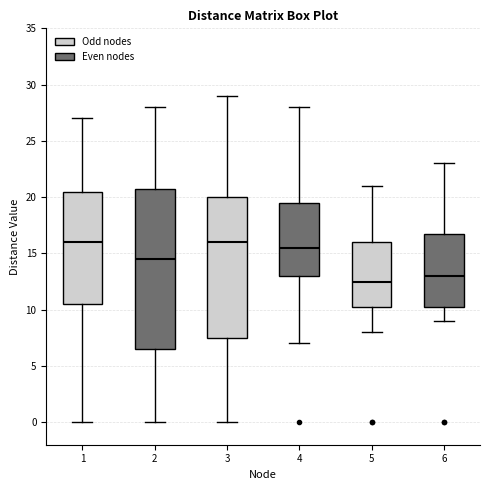

Reading left to right, transcribe this box plot: for each box, give where its median line is, the range the box spans, and where its two whiskers end, as read against the y-axis. The values are not printed on the chart, so give them approximately, as read against the axis.

1: median 16.0, box 10.5 to 20.5, whiskers 0.0 to 27.0
2: median 14.5, box 6.5 to 21.0, whiskers 0.0 to 28.0
3: median 16.0, box 7.5 to 20.0, whiskers 0.0 to 29.0
4: median 15.5, box 13.0 to 19.5, whiskers 7.0 to 28.0
5: median 12.5, box 10.5 to 16.0, whiskers 8.0 to 21.0
6: median 13.0, box 10.5 to 17.0, whiskers 9.0 to 23.0